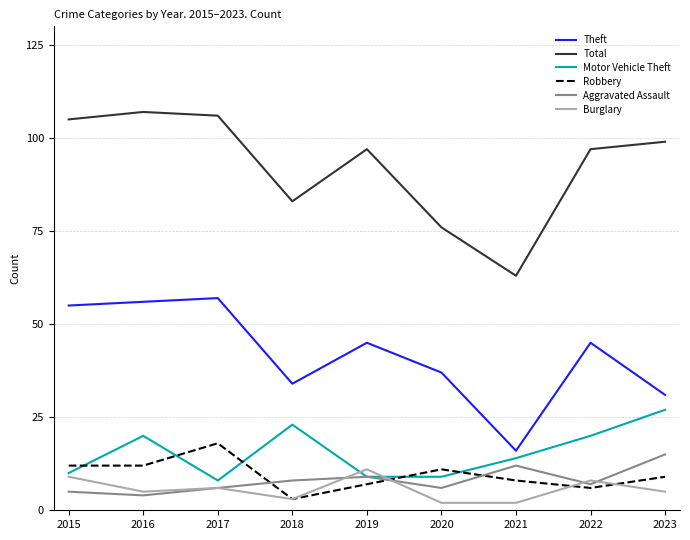

What is the difference between the maximum and minimum values in the Motor Vehicle Theft series?

19